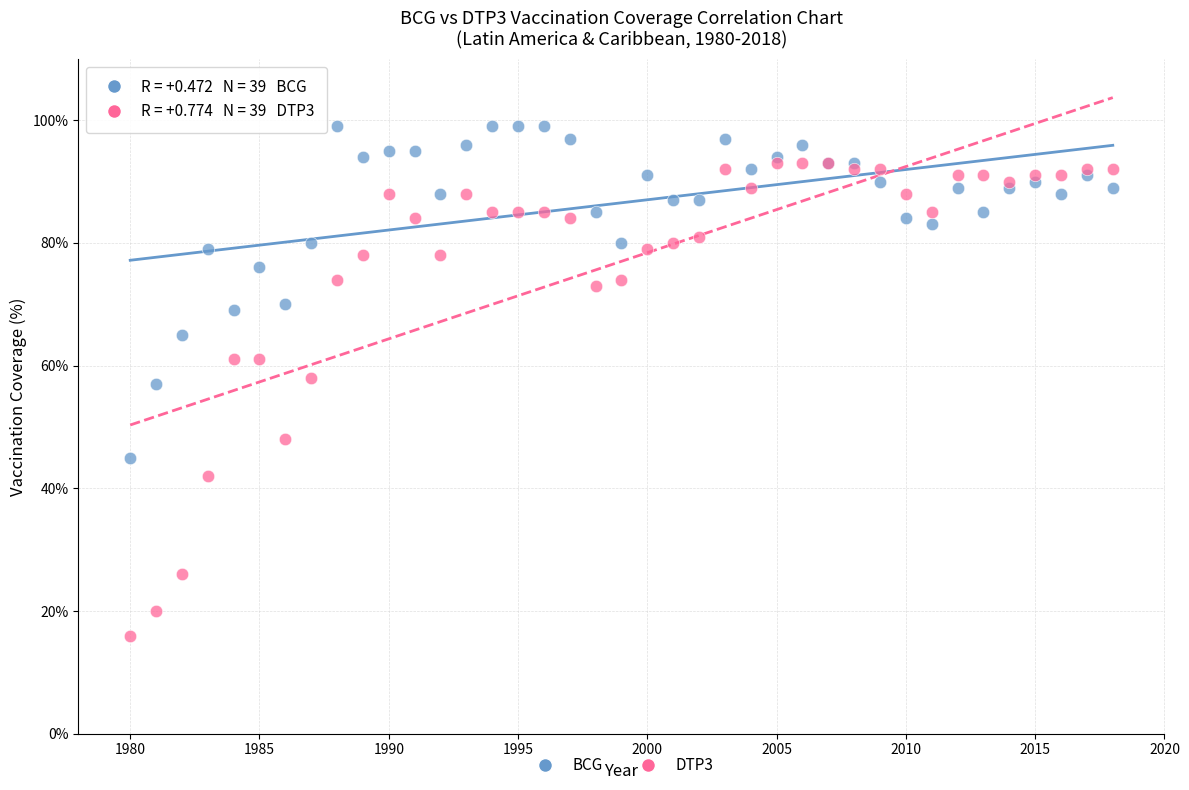

Which series contains the lowest Y value?

DTP3